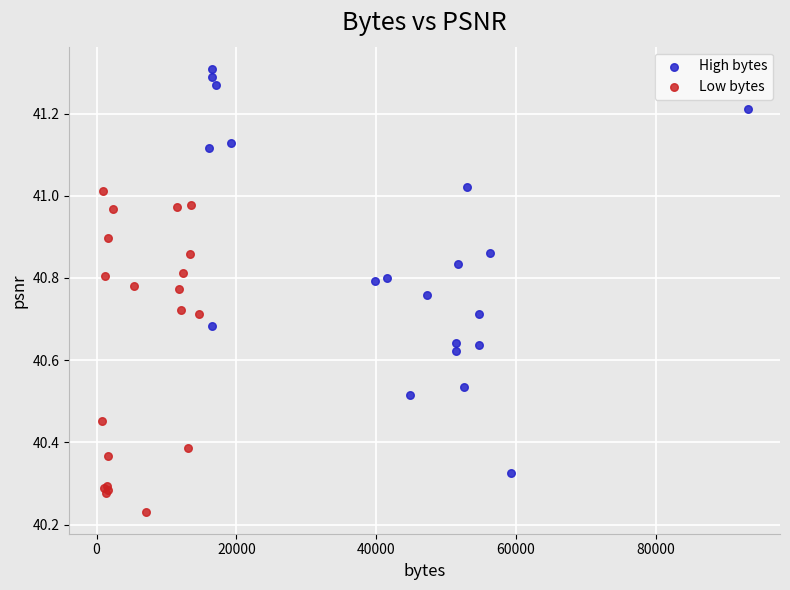

What are all the series names shown in the legend?

High bytes, Low bytes